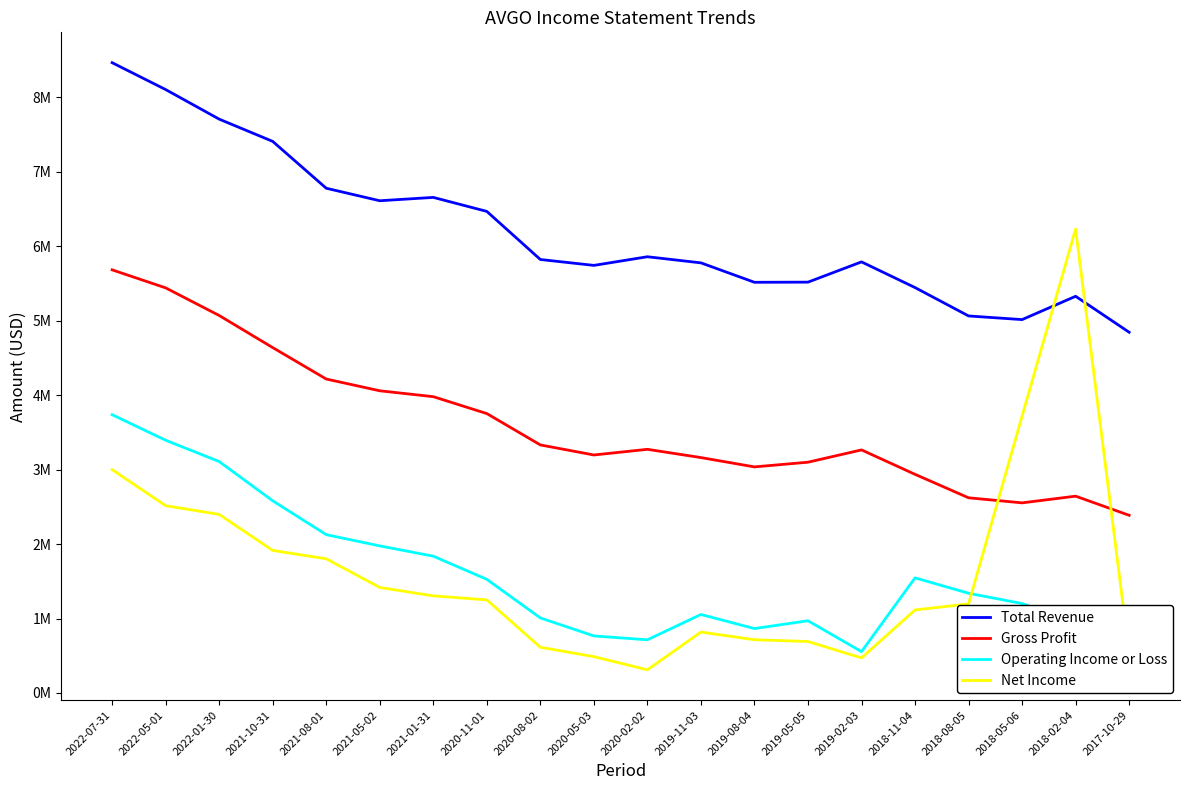

Reading right to left, extract all data points from this chart.

Total Revenue: 4844000	5327000	5014000	5063000	5444000	5789000	5517000	5515000	5776000	5858000	5742000	5821000	6467000	6655000	6610000	6778000	7407000	7706000	8103000	8464000
Gross Profit: 2386000	2643000	2553000	2621000	2936000	3264000	3099000	3036000	3161000	3272000	3196000	3331000	3752000	3979000	4058000	4216000	4638000	5069000	5440000	5682000
Operating Income or Loss: 748000	943000	1201000	1339000	1546000	555000	970000	865000	1054000	714000	766000	1008000	1526000	1837000	1975000	2126000	2581000	3108000	3394000	3737000
Net Income: 532000	6230000	3718000	1196000	1115000	471000	691000	715000	818000	311000	488000	614000	1250000	1304000	1417000	1802000	1914000	2398000	2515000	2999000